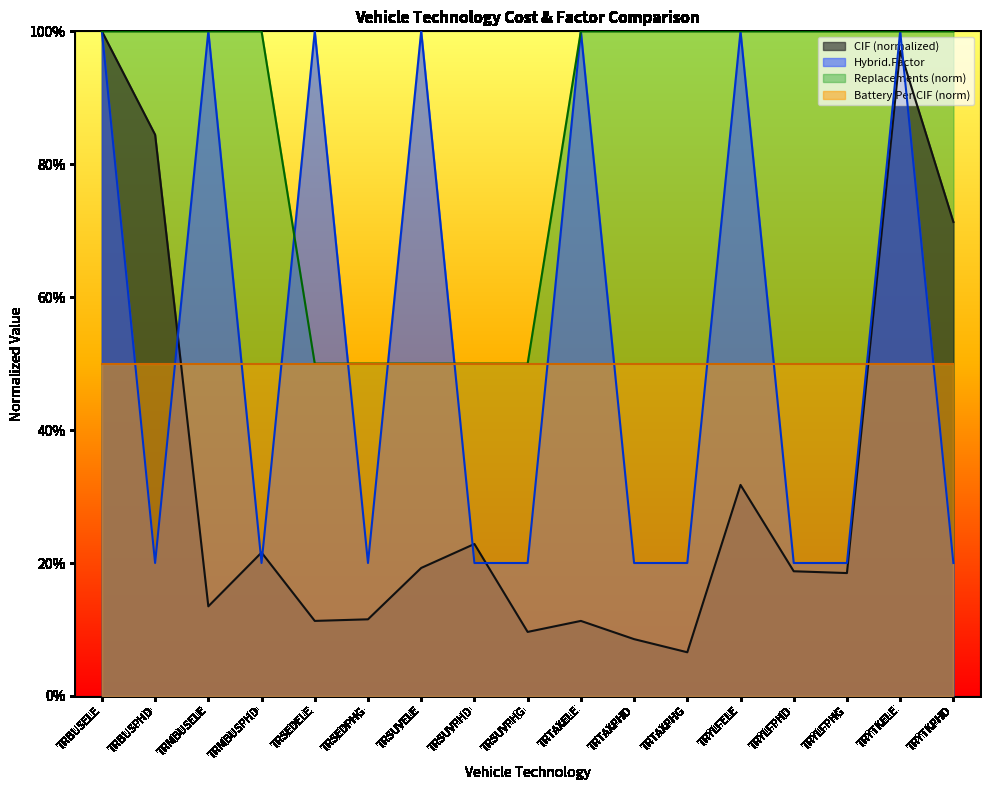

Count the number of categories in the chart.

17